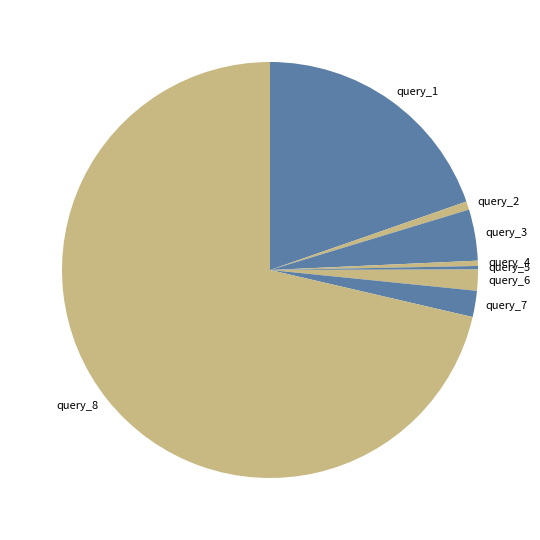

Is it true that query_6 is 2% of the pie?

True